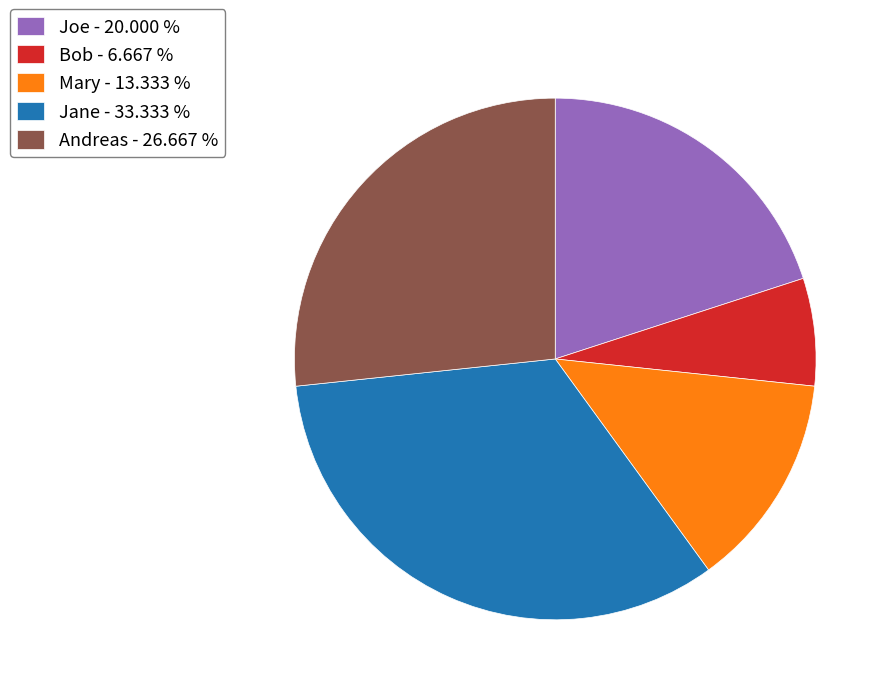

Combined, do Andreas and Jane account for over 50%?

Yes